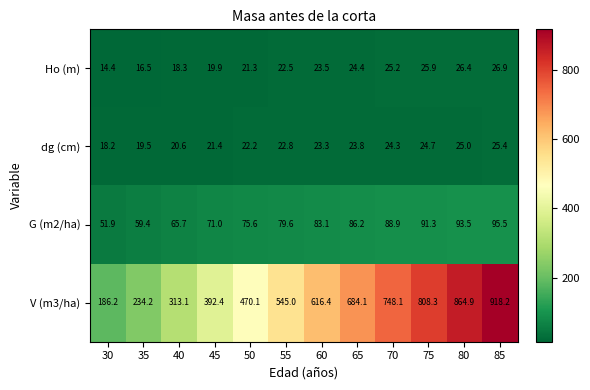

Which series has the largest range (max minus min)?

V (m3/ha)